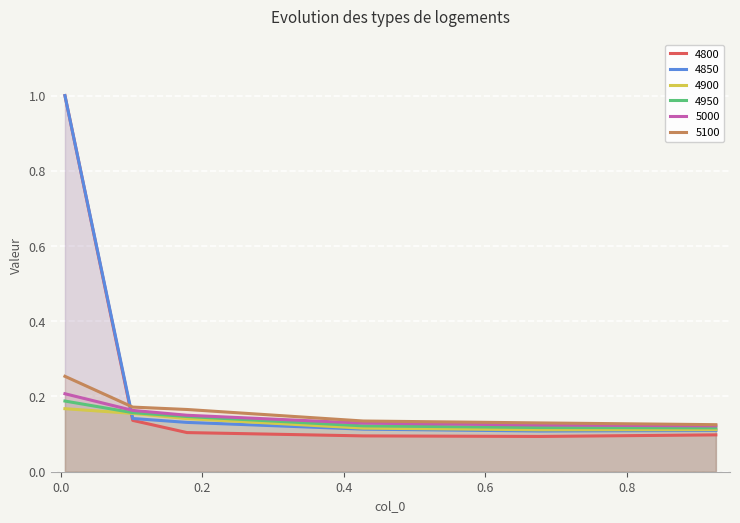

What is the difference between the maximum and second lowest values in the 4800 series?

0.9